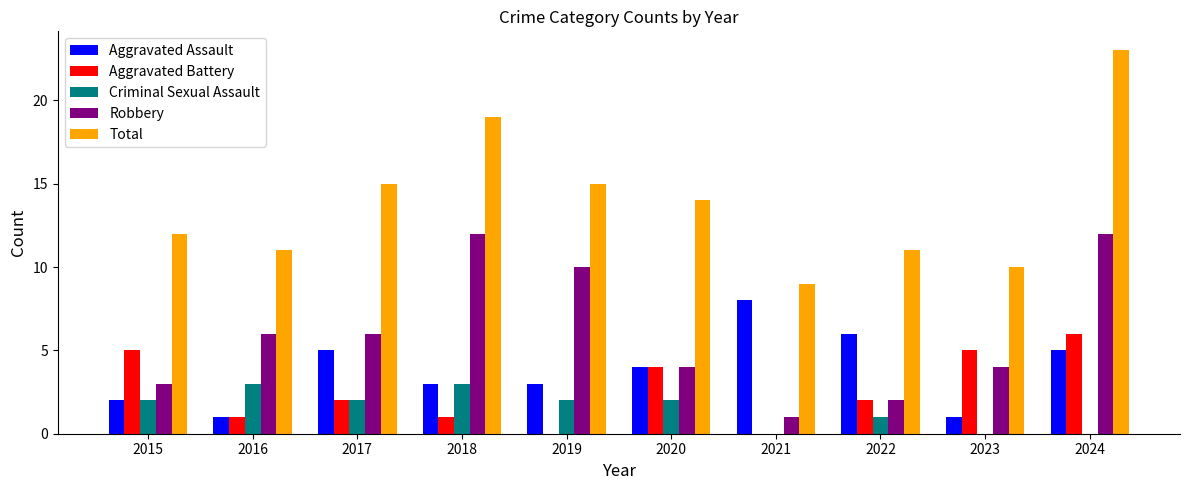

Between 2022 and 2023, which series saw the biggest shift?

Aggravated Assault